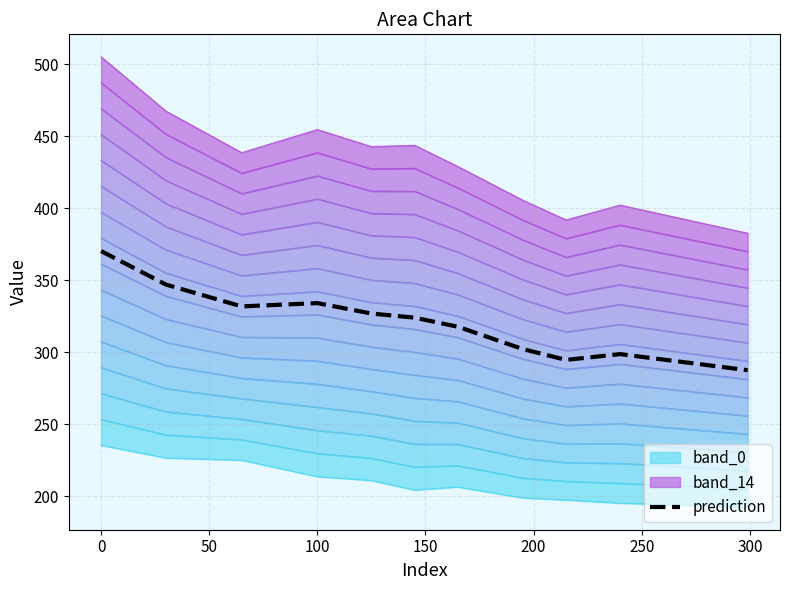

The value of prediction at 0 is 203.2. True or false?

False